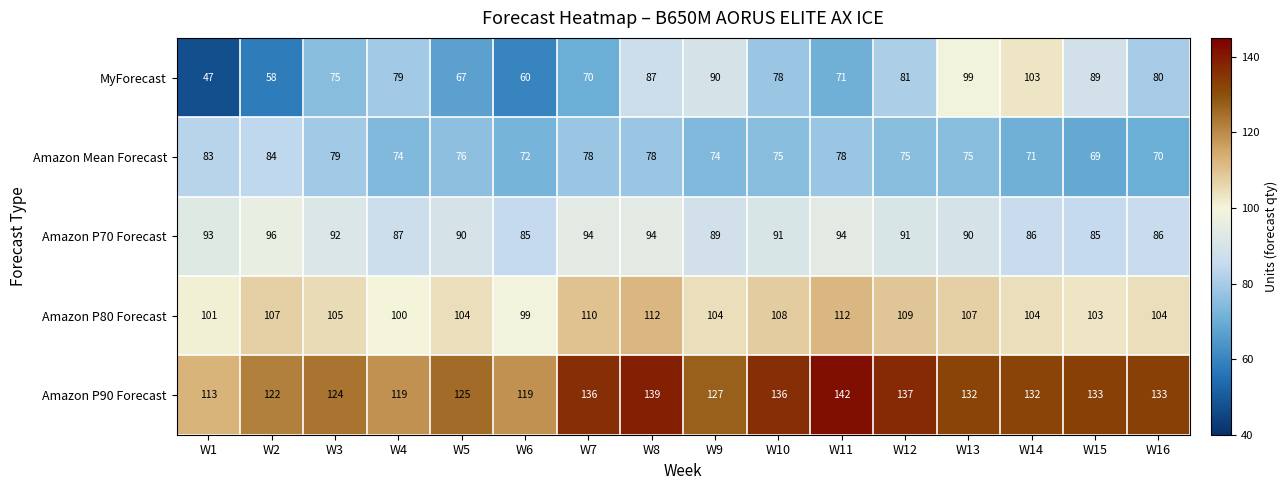

Which series has the largest range (max minus min)?

MyForecast